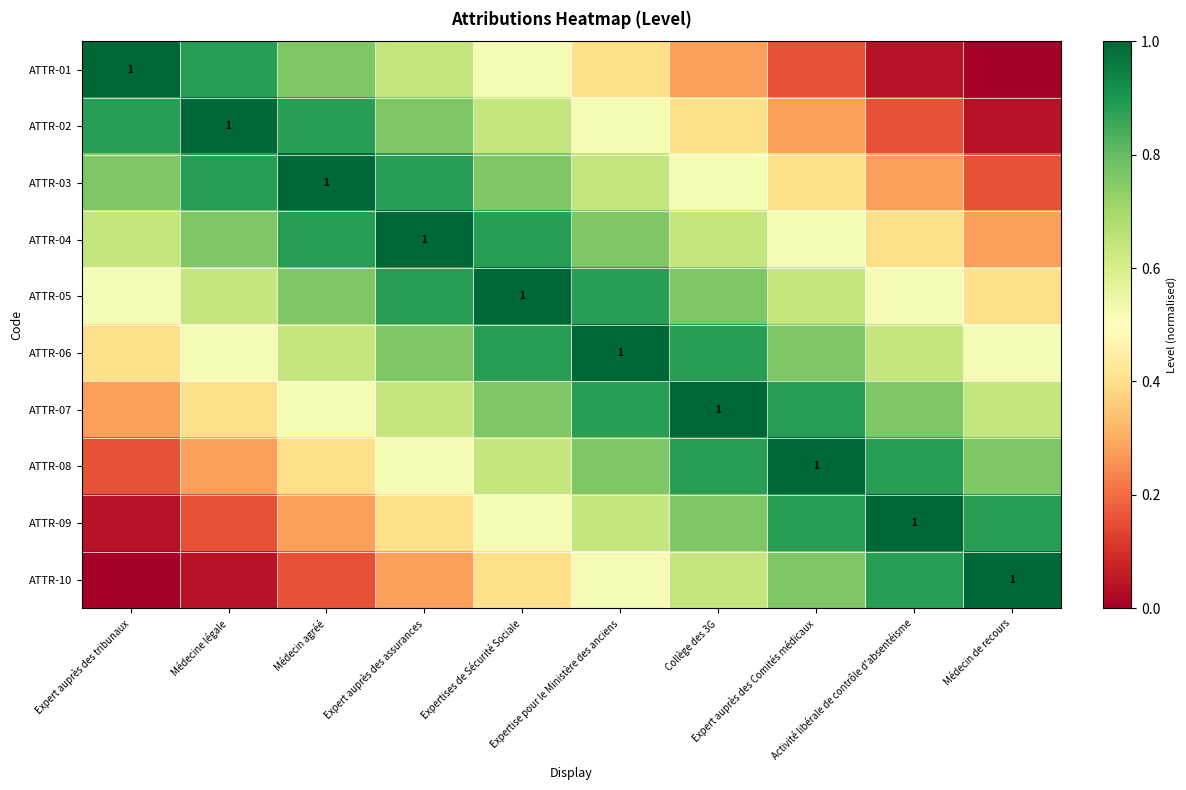

What is the difference between the maximum and minimum values in the ATTR-05 series?

0.6